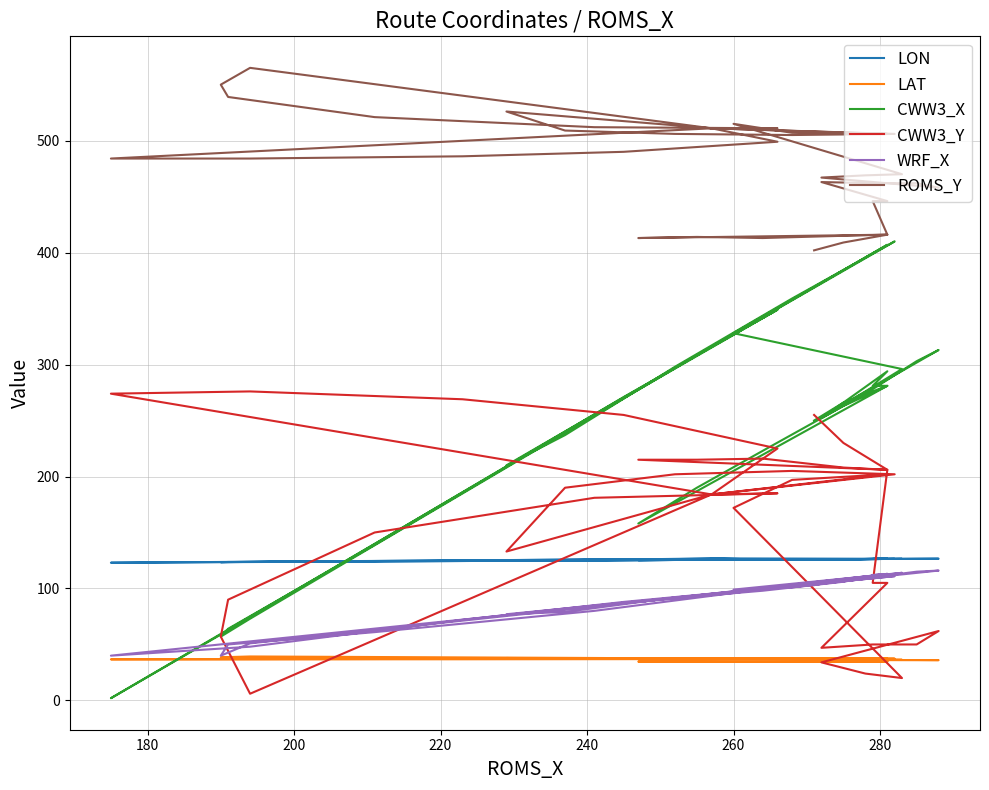

How many lines are shown in the chart?

6